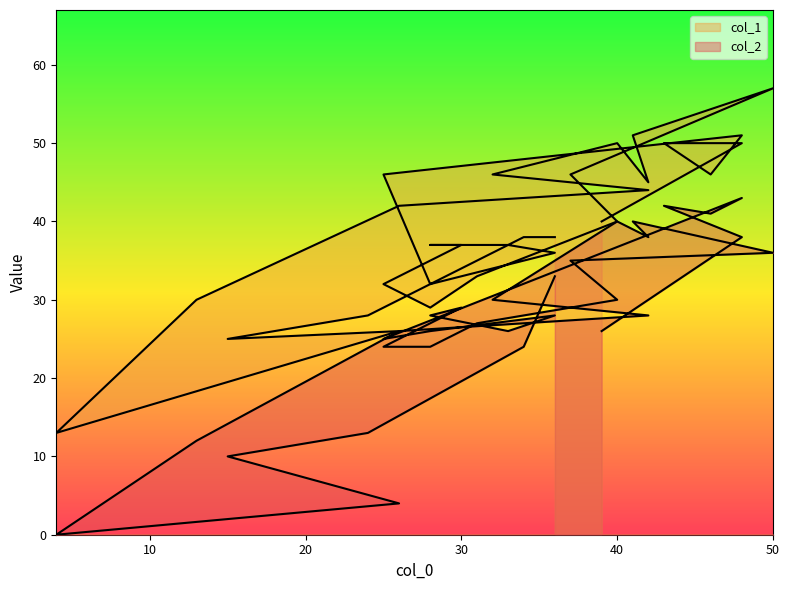

True or false: col_2 and col_1 intersect in this chart.

False